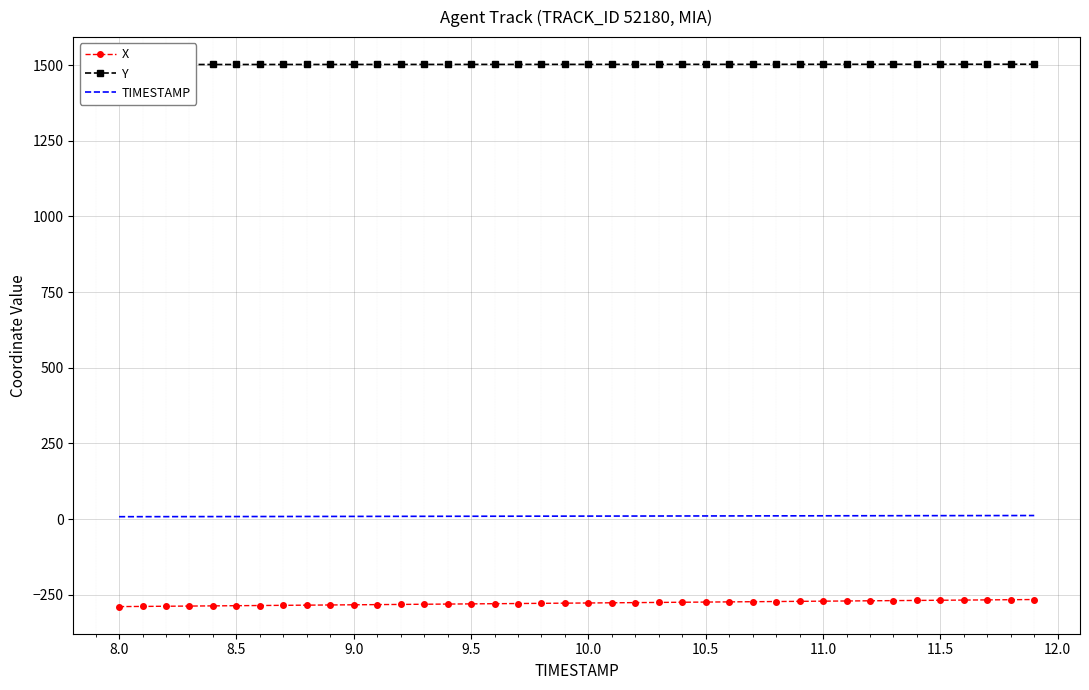

What is the minimum value for X?

-288.9